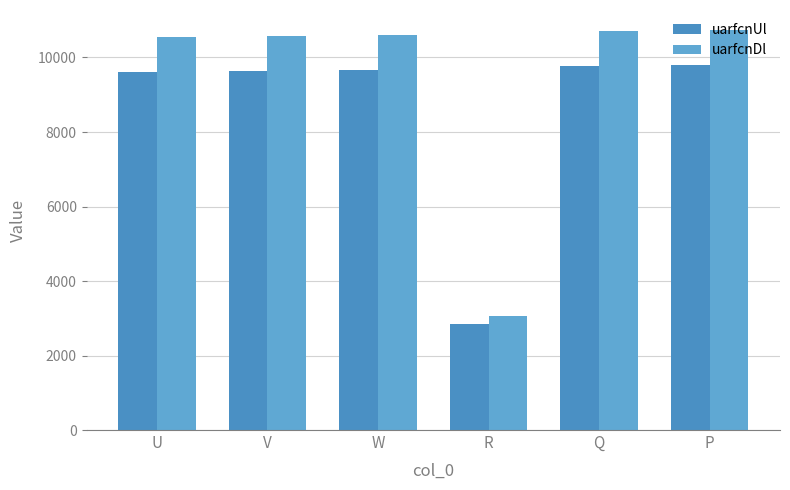

What is the value of the uarfcnDl bar at the 1st from the left?

10563